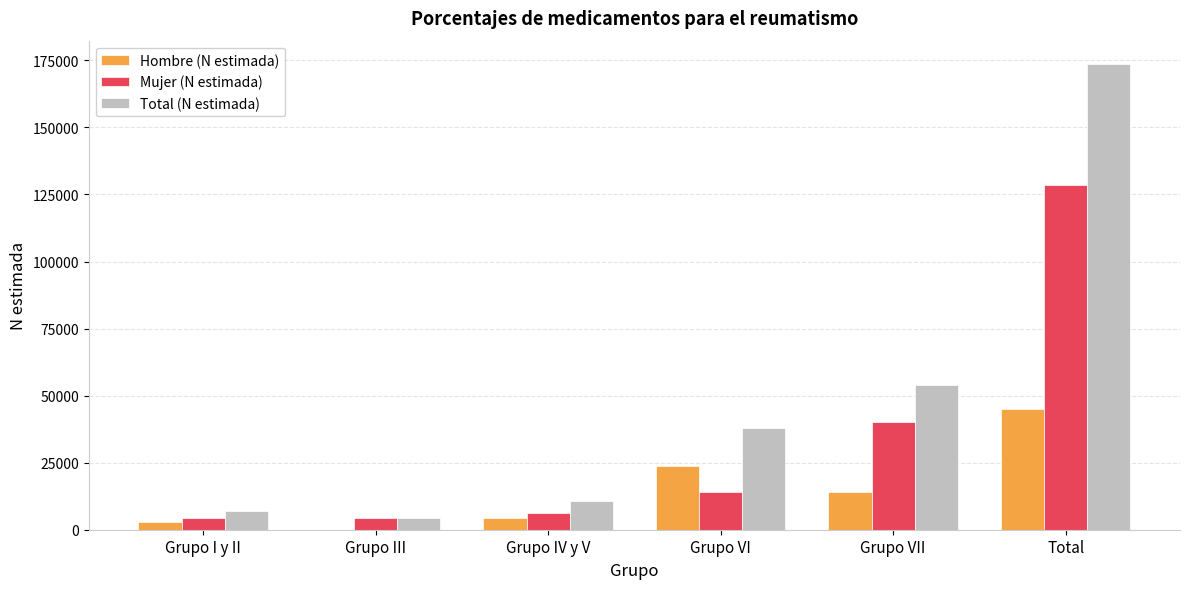

At which category is the sum across all series the highest?

Total